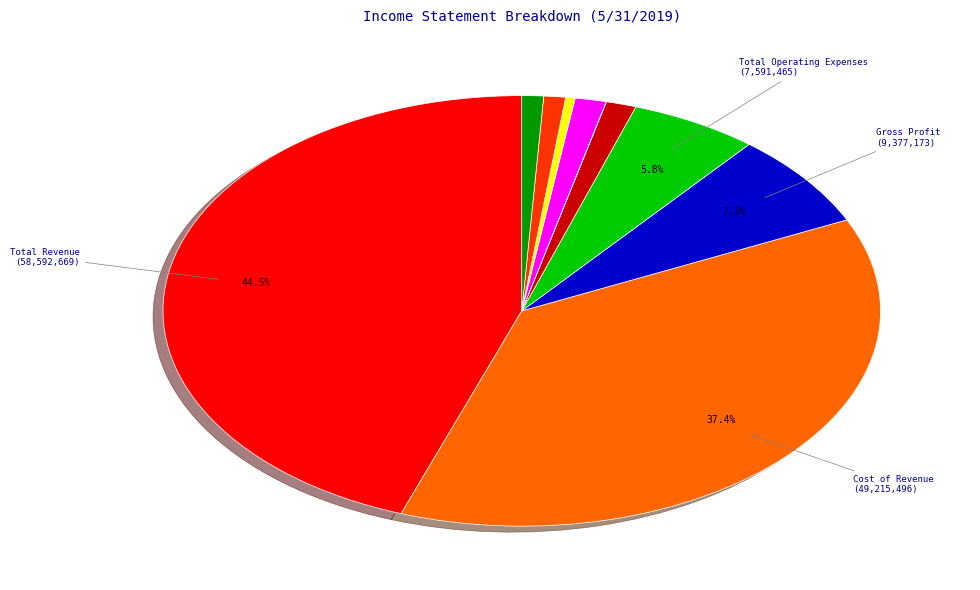

Is there any slice that represents more than half of the pie?

No